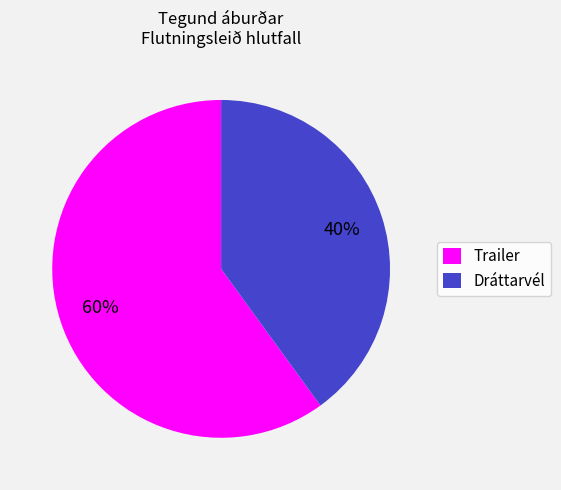

Combined, do Trailer and Dráttarvél account for over 50%?

Yes